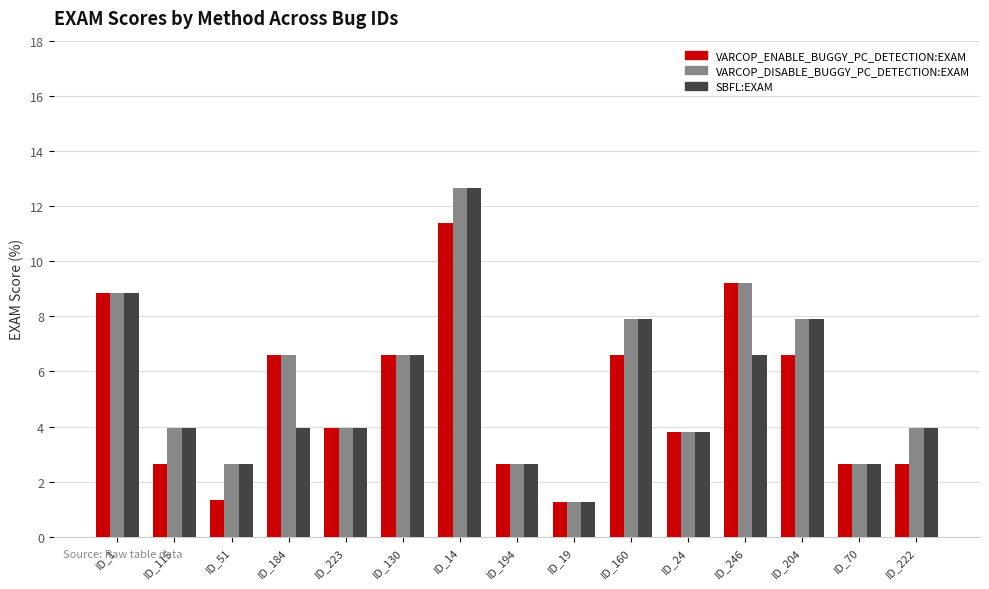

Reading left to right, transcribe all the data shown in this chart.

VARCOP_ENABLE_BUGGY_PC_DETECTION:EXAM: 8.9	2.6	1.3	6.6	4.0	6.6	11.4	2.6	1.3	6.6	3.8	9.2	6.6	2.6	2.6
VARCOP_DISABLE_BUGGY_PC_DETECTION:EXAM: 8.9	4.0	2.6	6.6	4.0	6.6	12.7	2.6	1.3	7.9	3.8	9.2	7.9	2.6	4.0
SBFL:EXAM: 8.9	4.0	2.6	4.0	4.0	6.6	12.7	2.6	1.3	7.9	3.8	6.6	7.9	2.6	4.0